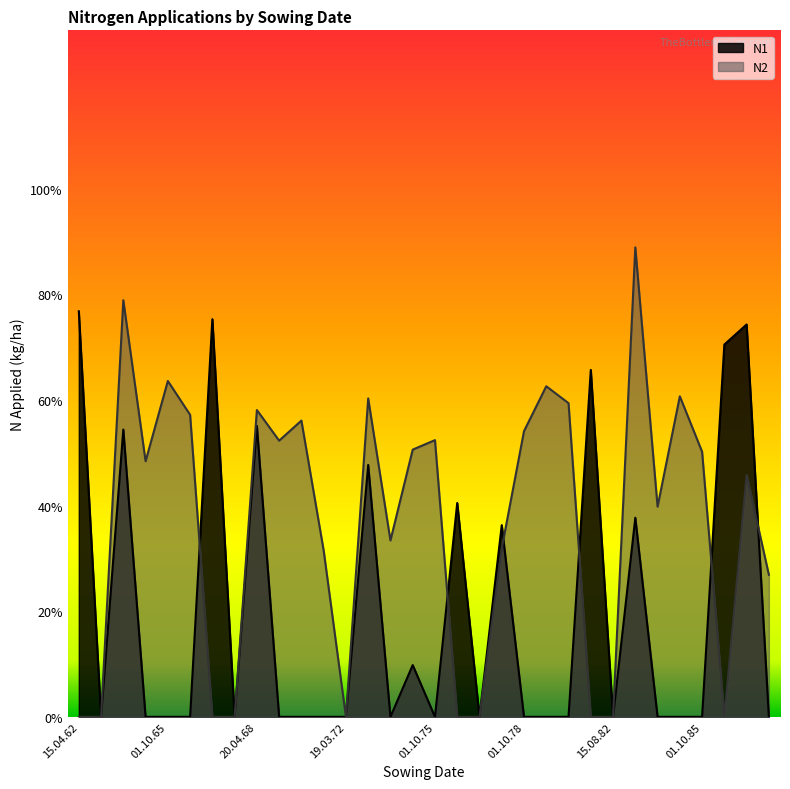

How many lines are shown in the chart?

2